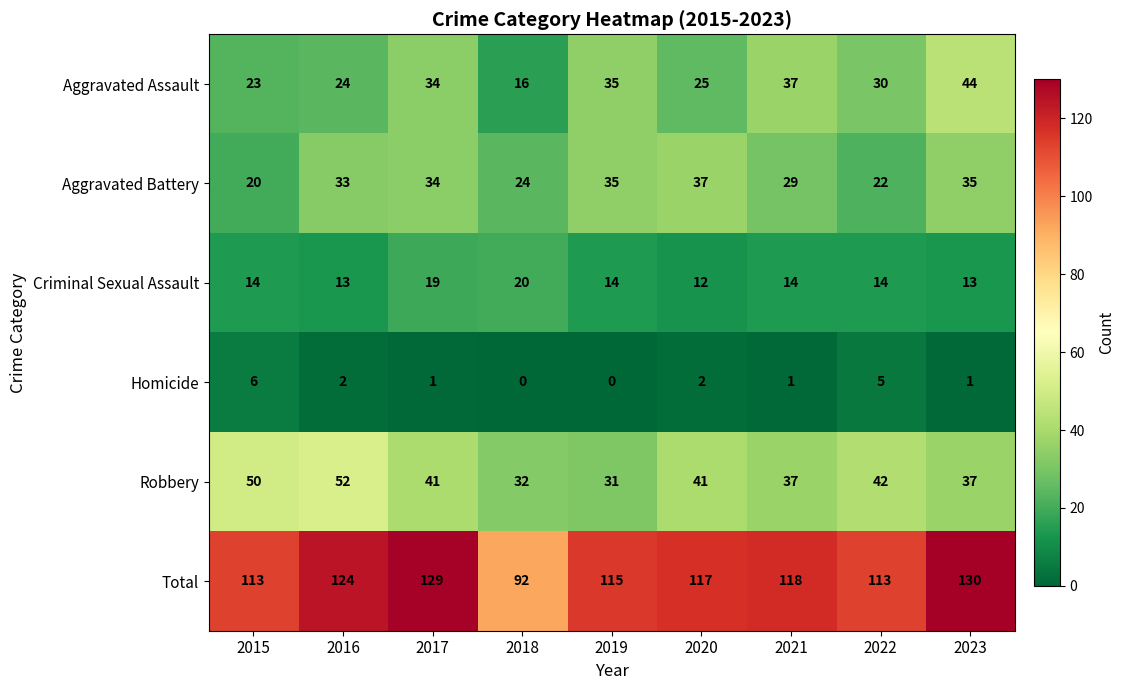

What is the average value of the Total series?

117